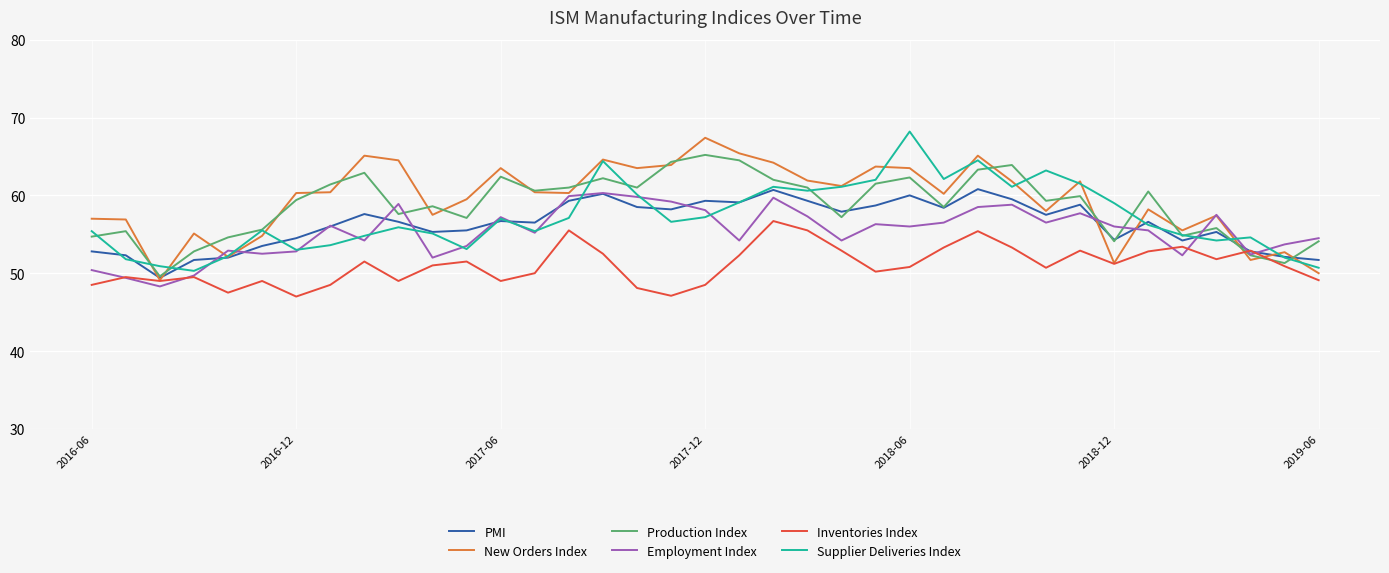

What is the minimum value shown in the chart?

47.0